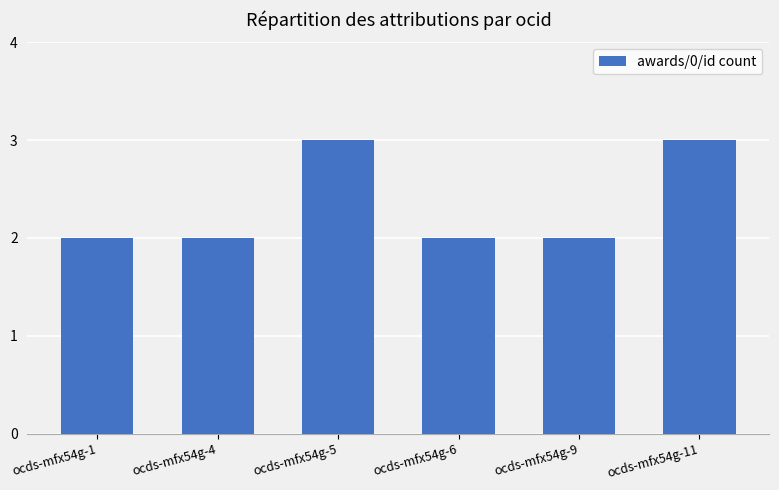

Reading left to right, extract all data points from this chart.

2	2	3	2	2	3